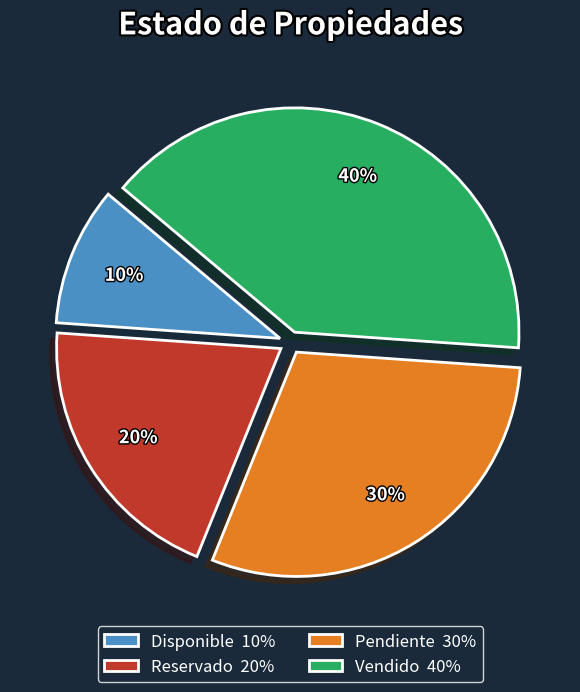

How many slices are in this pie chart?

4